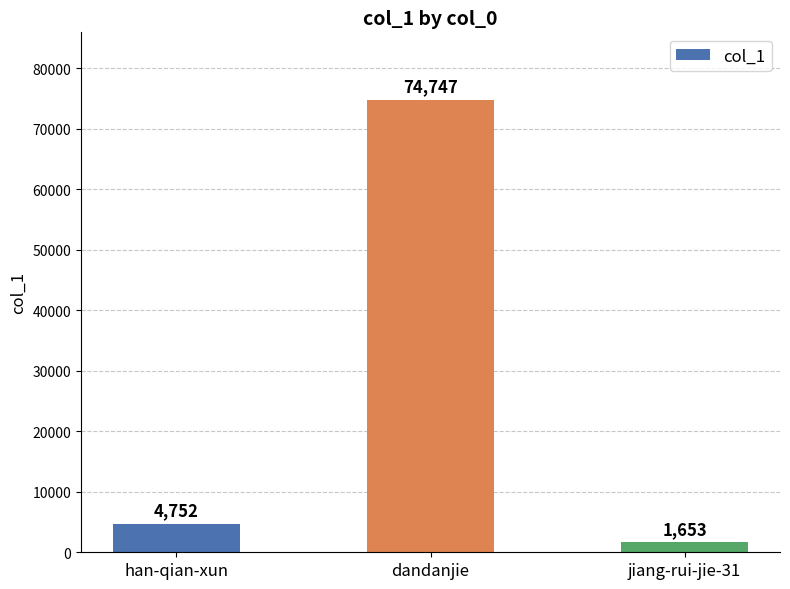

Where is the data nearest to the value 38200?

han-qian-xun